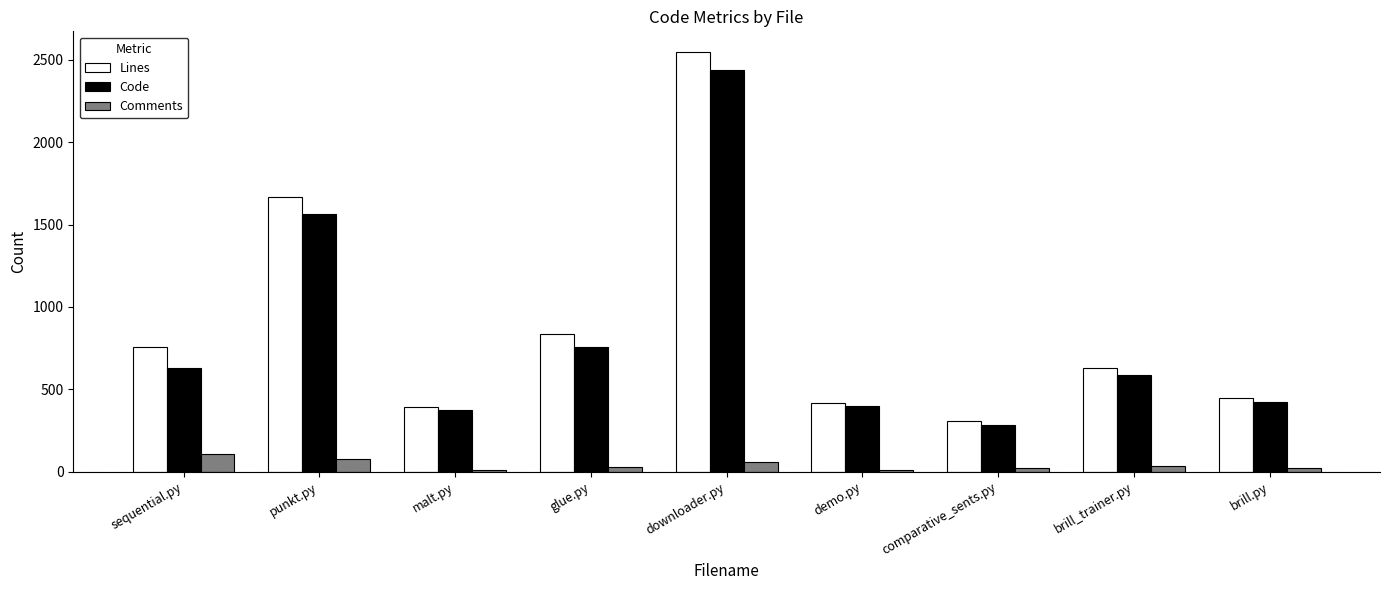

True or false: Code has a value of 375 at malt.py.

True